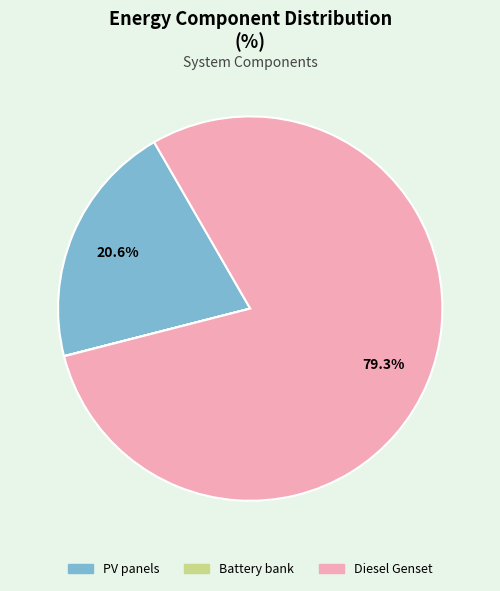

Does any single category account for the majority?

Yes